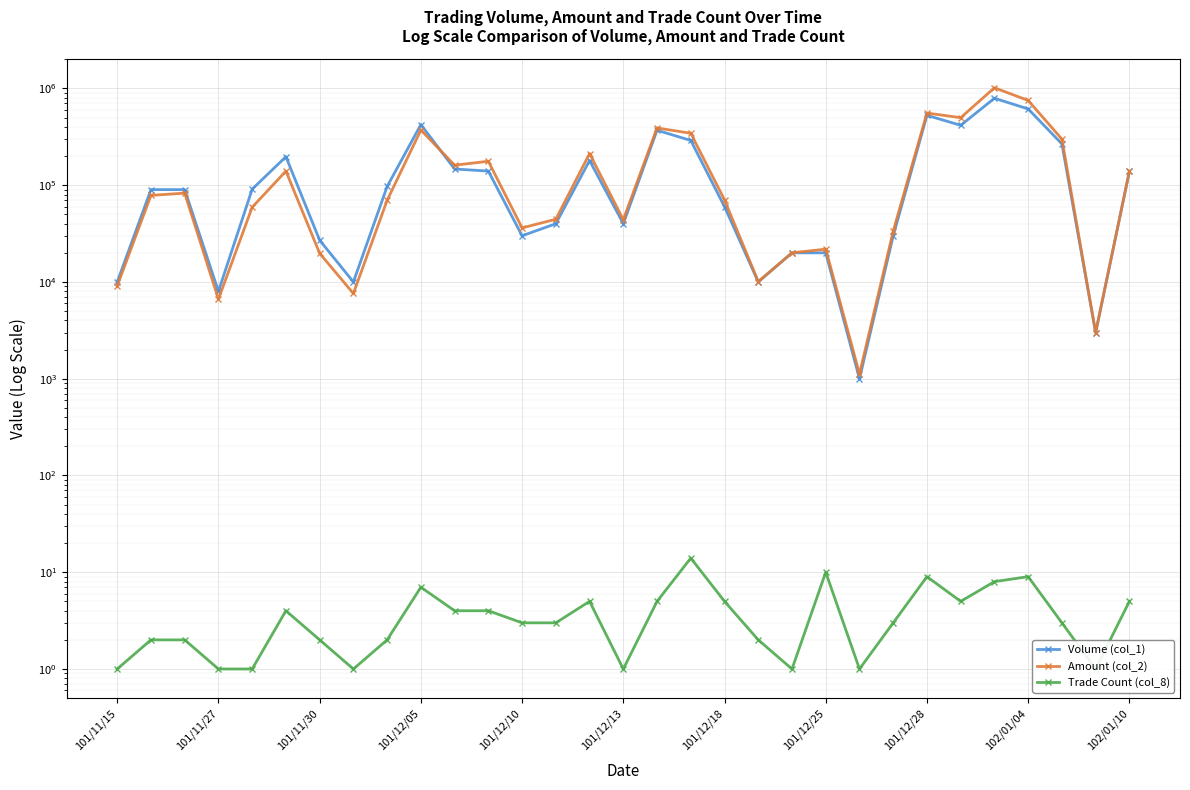

How many values in the Trade Count (col_8) series are below 3?

13